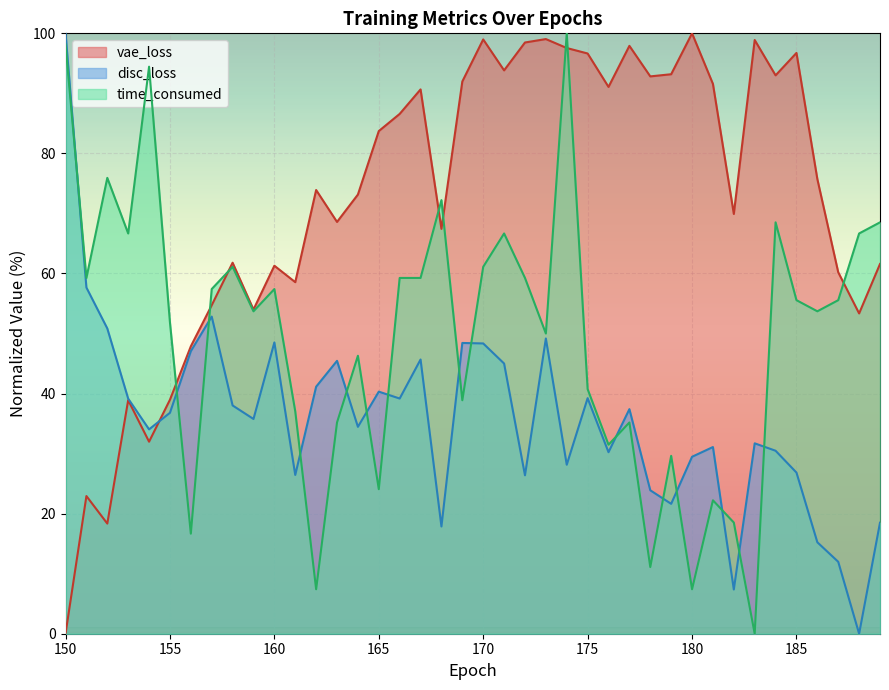

Which series changed the most between 179 and 182?

vae_loss